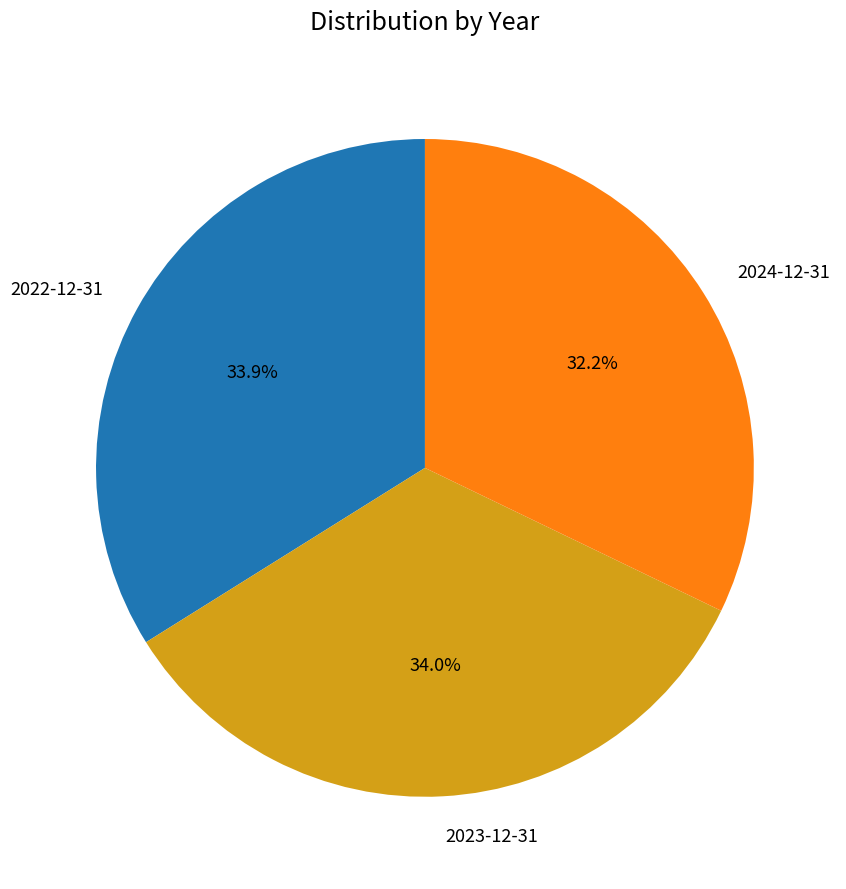

How many segments does this pie chart have?

3